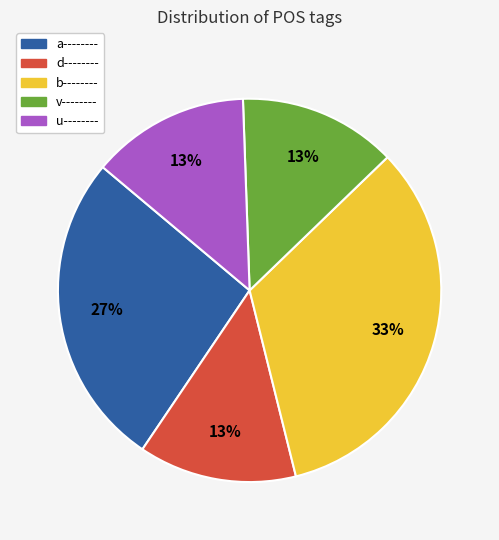

How many slices are in this pie chart?

5